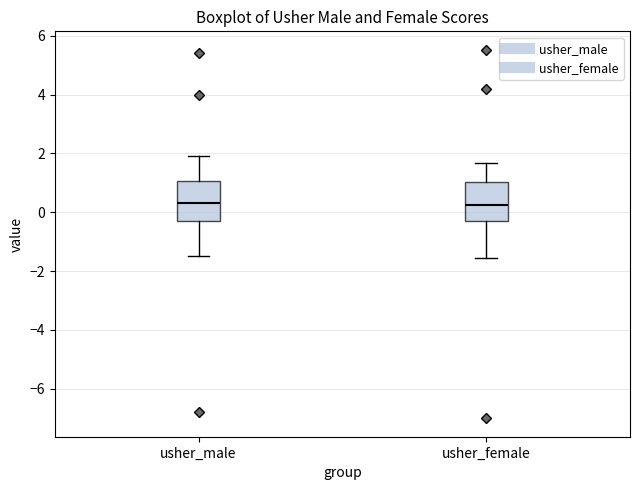

Reading left to right, read every box against the y-axis: the position of its median line, the range the box covers, and the ends of its whiskers. The values are not printed on the chart, so give them approximately, as read against the axis.

usher_male: median 0.4, box -0.4 to 1.0, whiskers -1.4 to 2.0
usher_female: median 0.2, box -0.2 to 1.0, whiskers -1.6 to 1.6